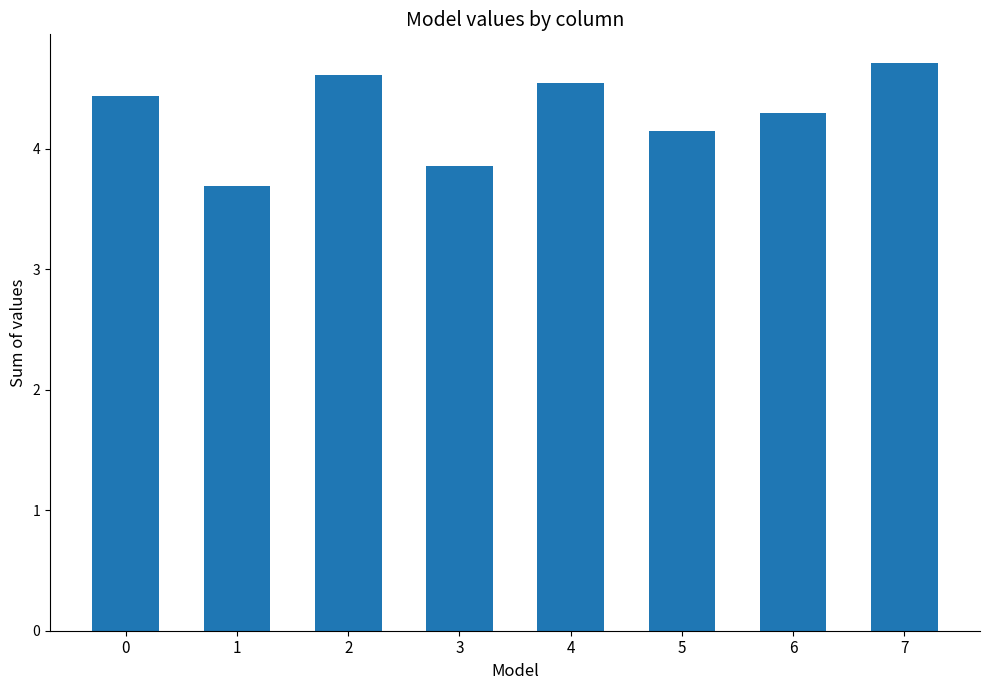

Is it true that the value at 3 is 5.2?

False